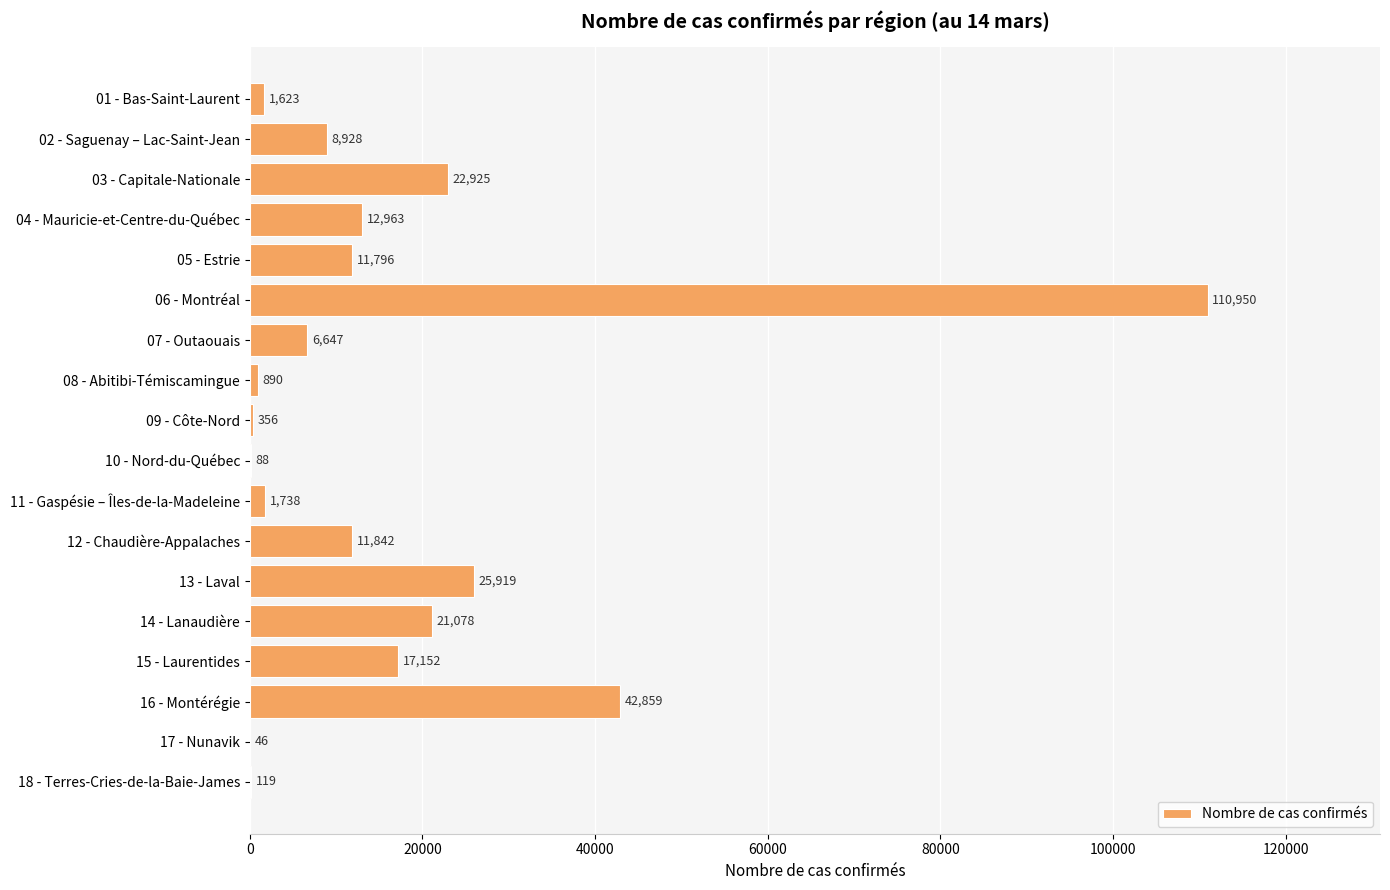

True or false: the data shows 8928 at 02 - Saguenay – Lac-Saint-Jean.

True